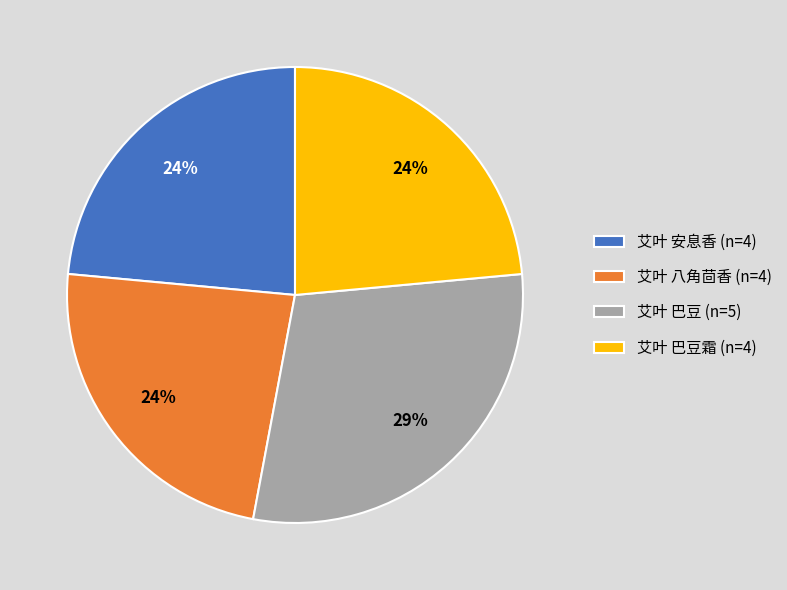

Which has a higher value, 艾叶 巴豆 (n=5) or 艾叶 八角茴香 (n=4)?

艾叶 巴豆 (n=5)